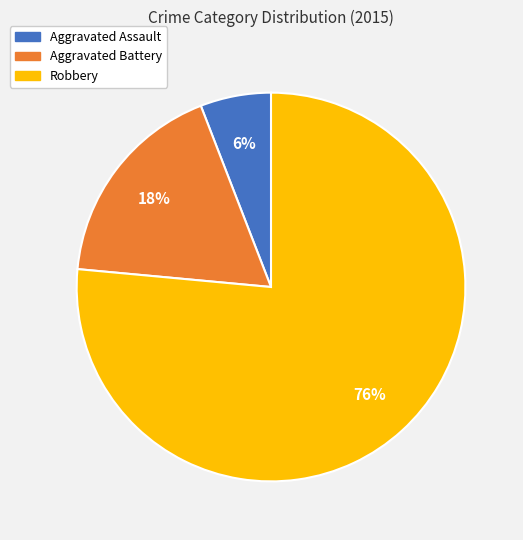

Between Aggravated Battery and Robbery, which is larger?

Robbery